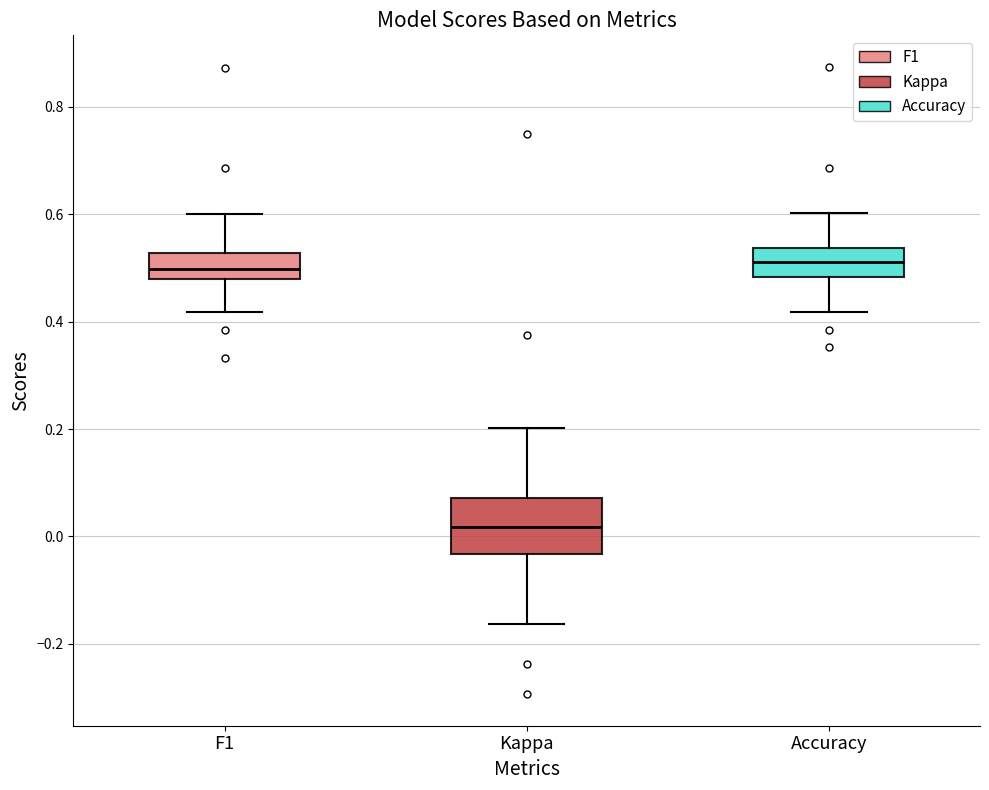

Which box is the tallest, from its lower edge to its upper edge?

Kappa